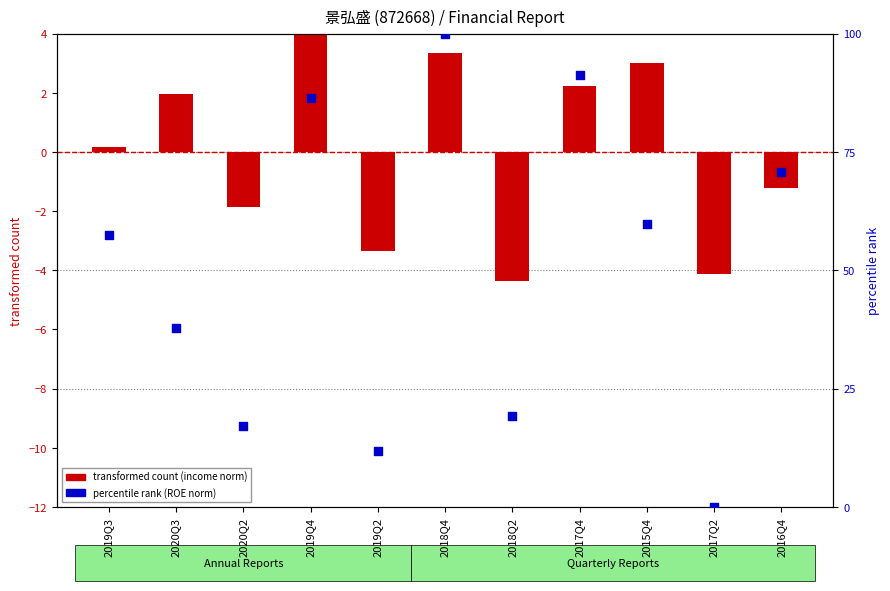

Which series has the largest Y range (max minus min)?

percentile rank (ROE norm)